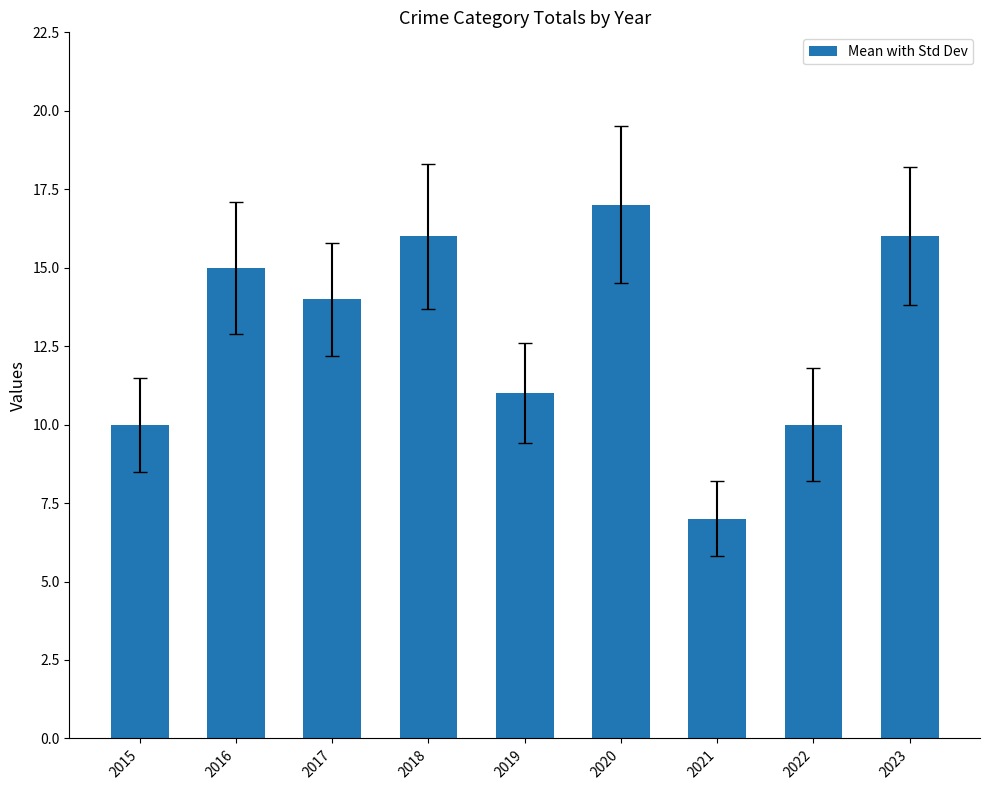

Which label corresponds to the smallest value in the chart?

2021